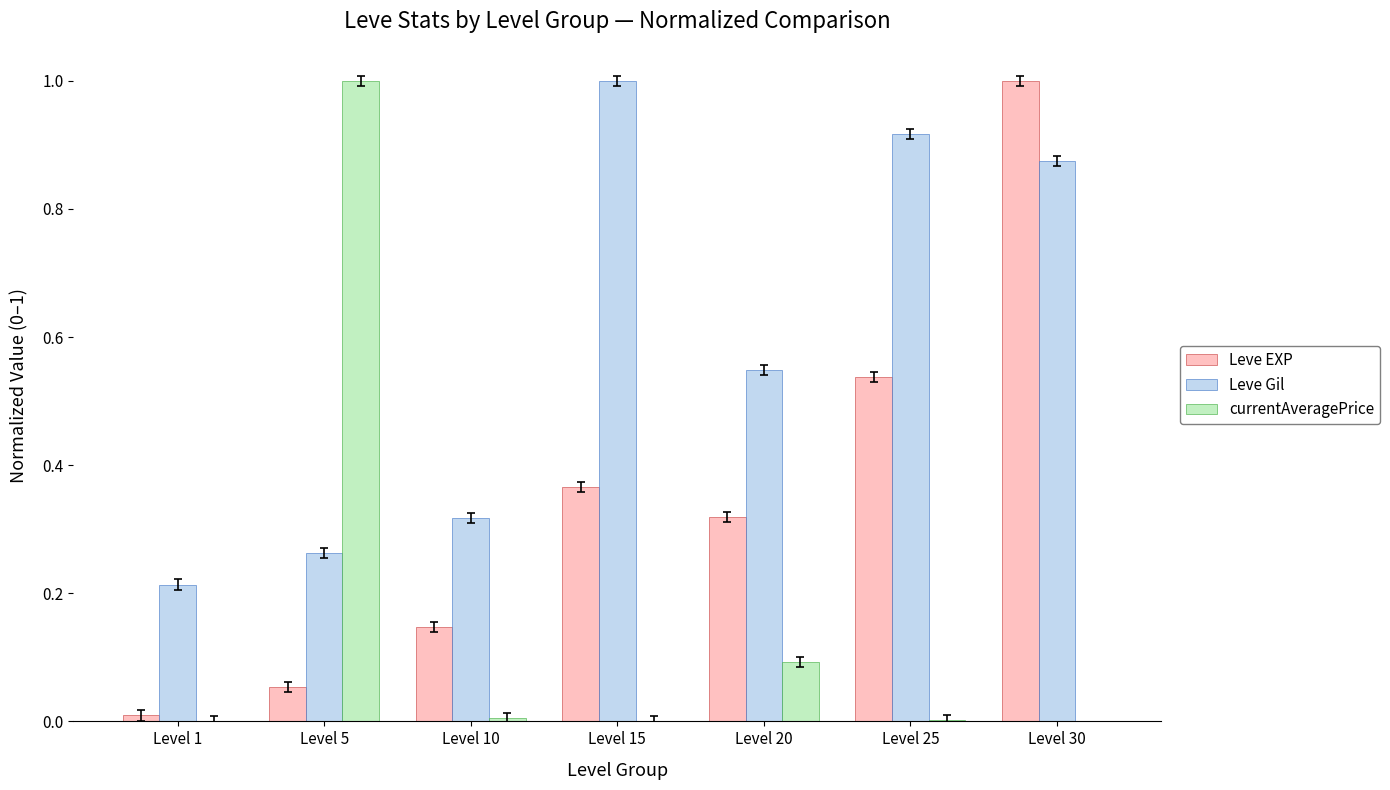

What is the greatest value displayed?

1.0